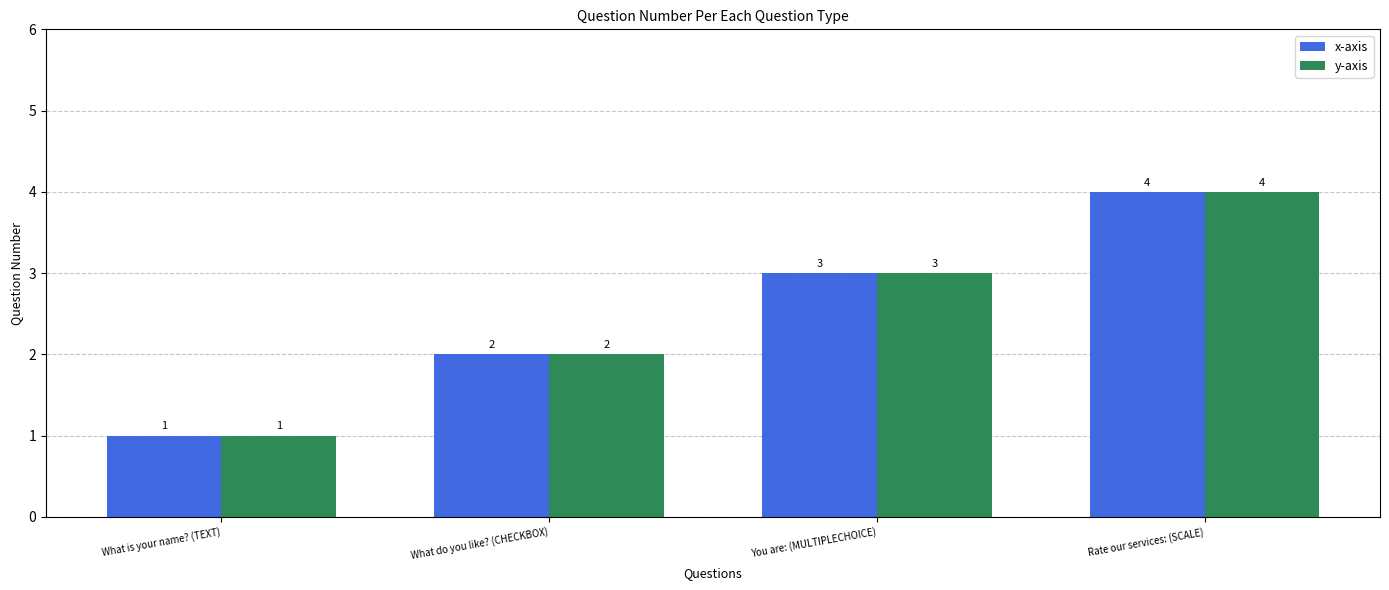

Are the bars horizontal?

No